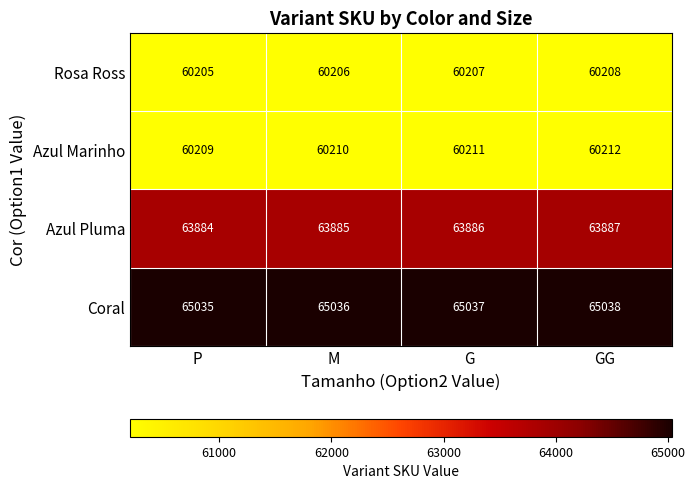

What is the spread (max minus min) of values at G?

4830